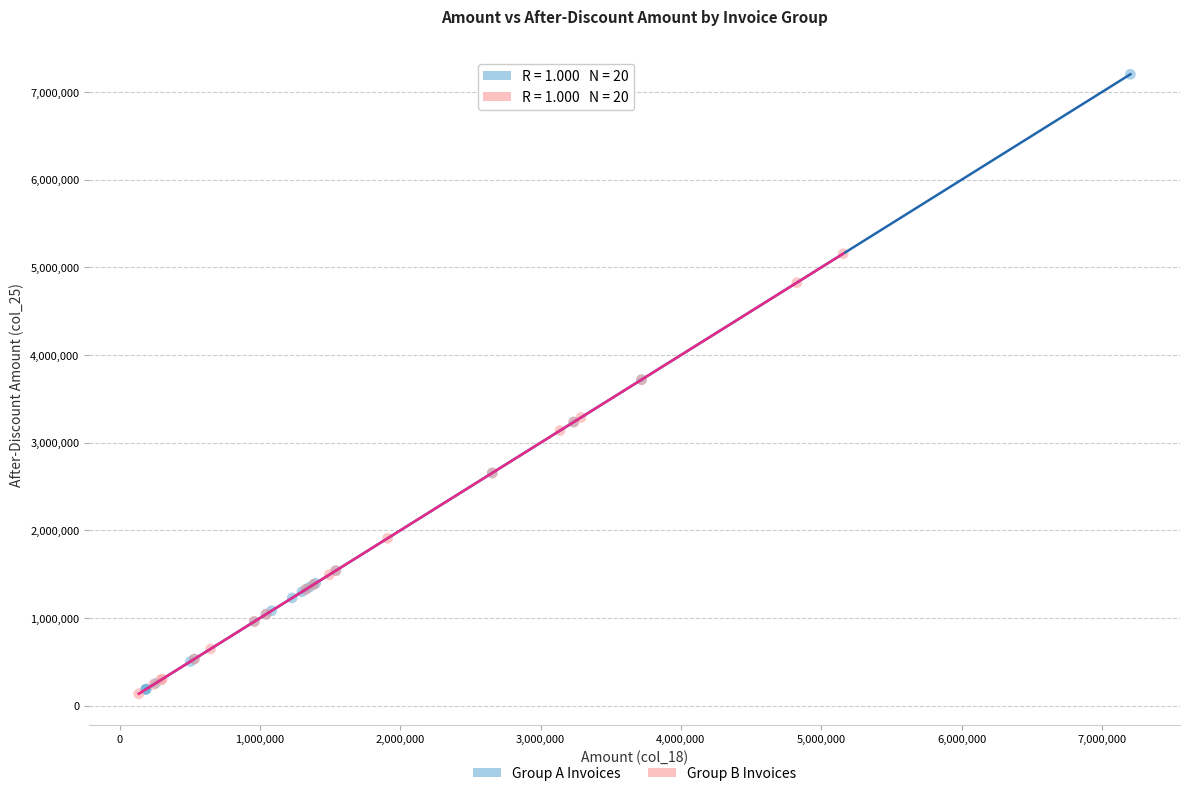

Which series has the largest Y range (max minus min)?

Group A Invoices